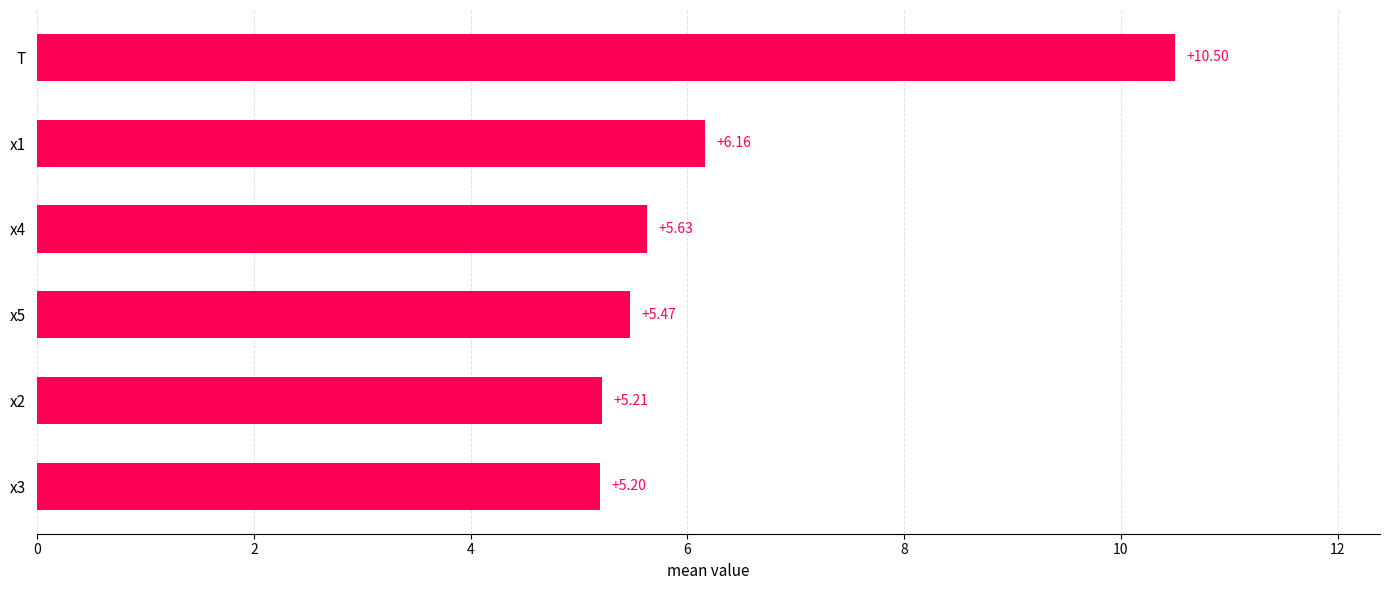

What is the sum of the values at x4 and x1?

11.8